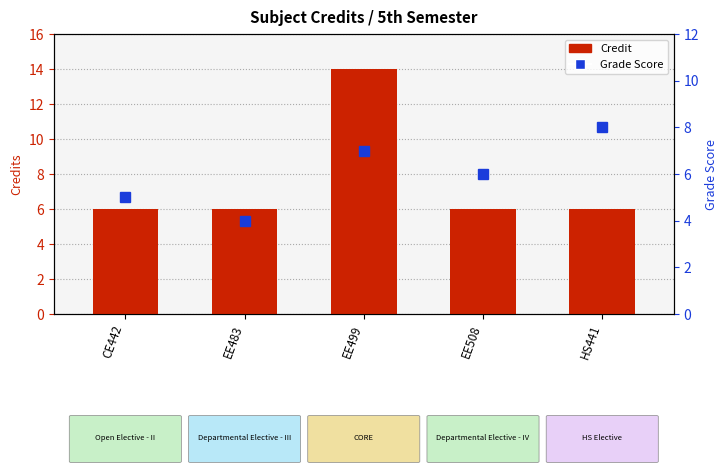

List the labels in order of Credit value, largest first.

EE499, CE442, EE483, EE508, HS441